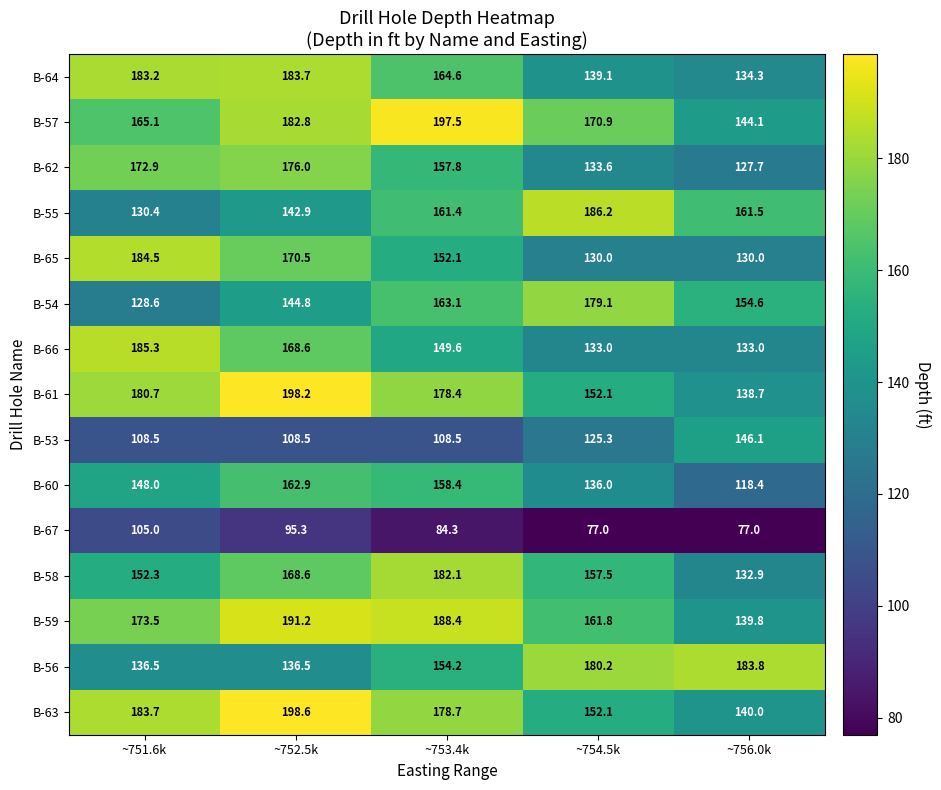

At which category is the sum across all series the highest?

~752.5k